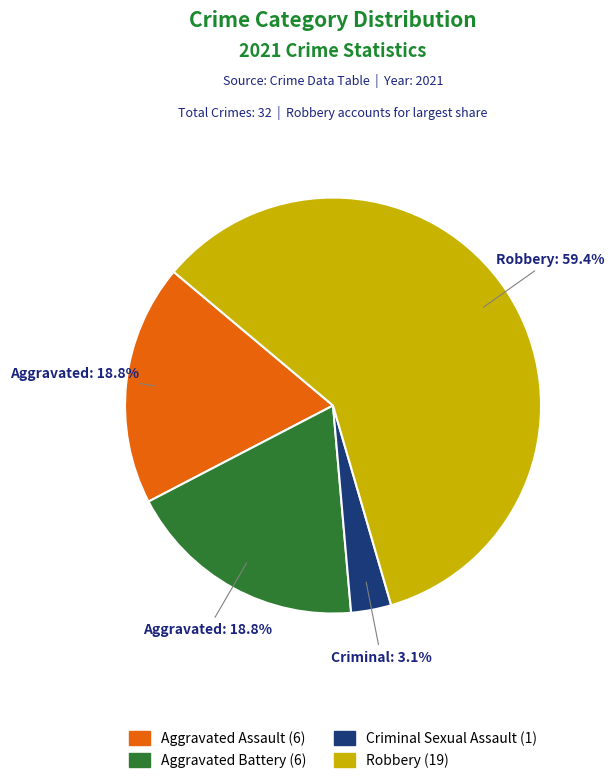

Is there any slice that represents more than half of the pie?

Yes